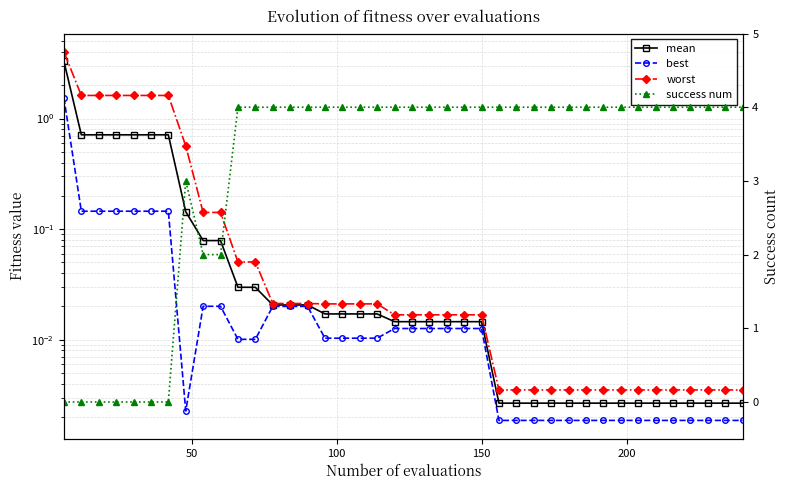

What are all the series names shown in the legend?

mean, best, worst, success num